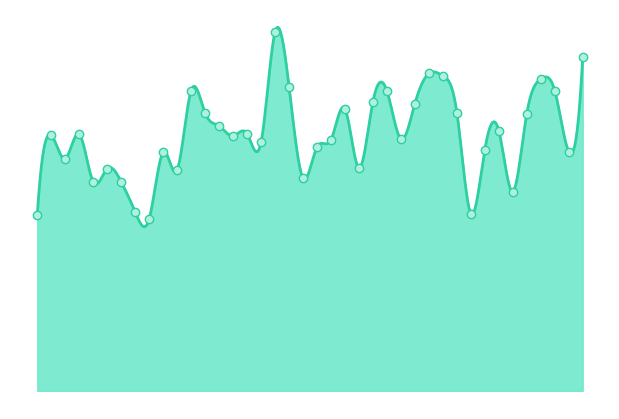

Approximately how many times larger is the value at 2 compared to 1?

1.7